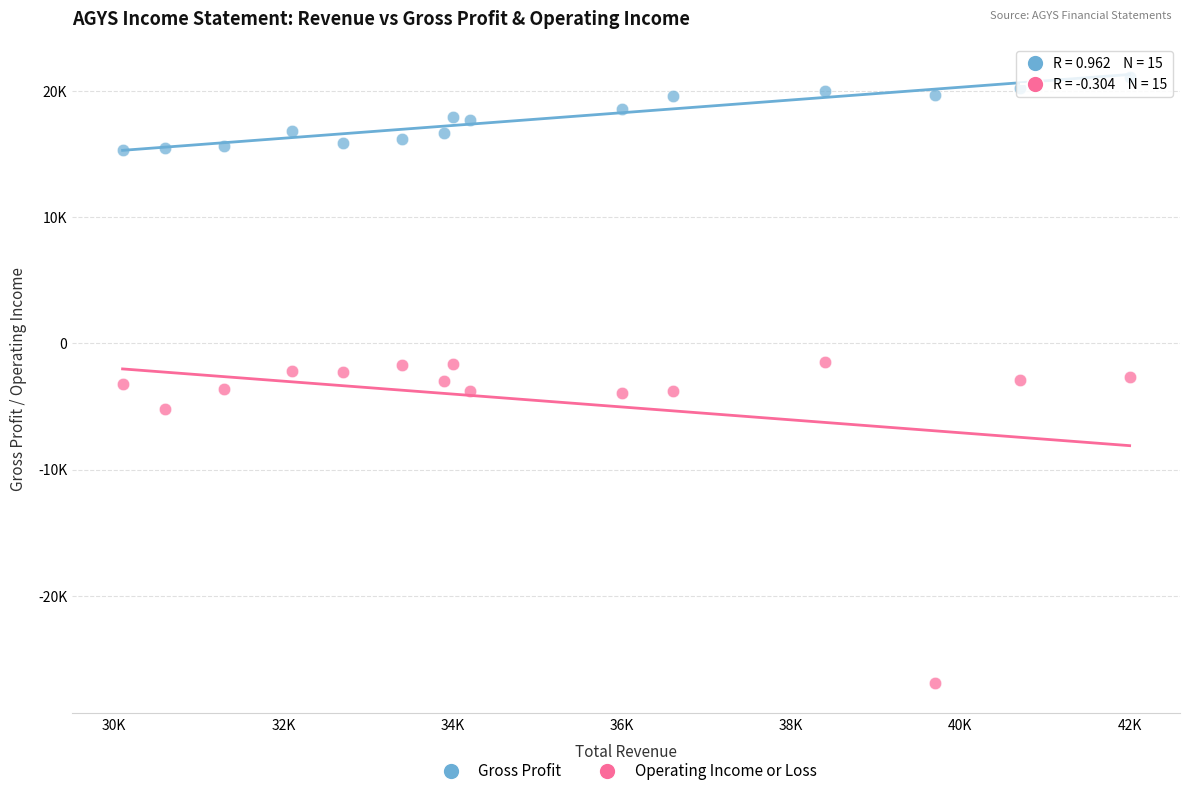

What are all the series names shown in the legend?

Gross Profit, Operating Income or Loss